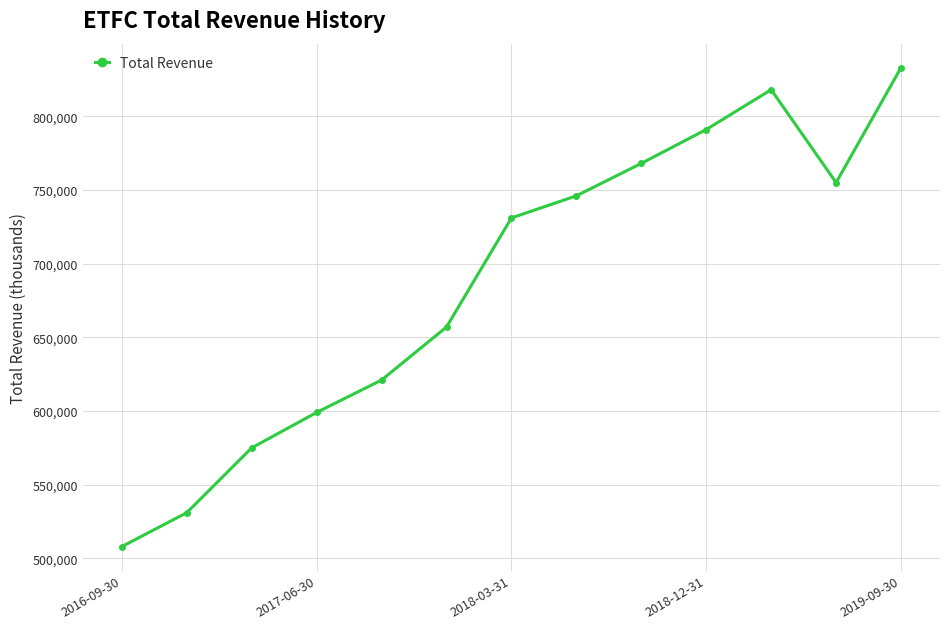

How many points are higher than both their immediate neighbors (excluding endpoints)?

1